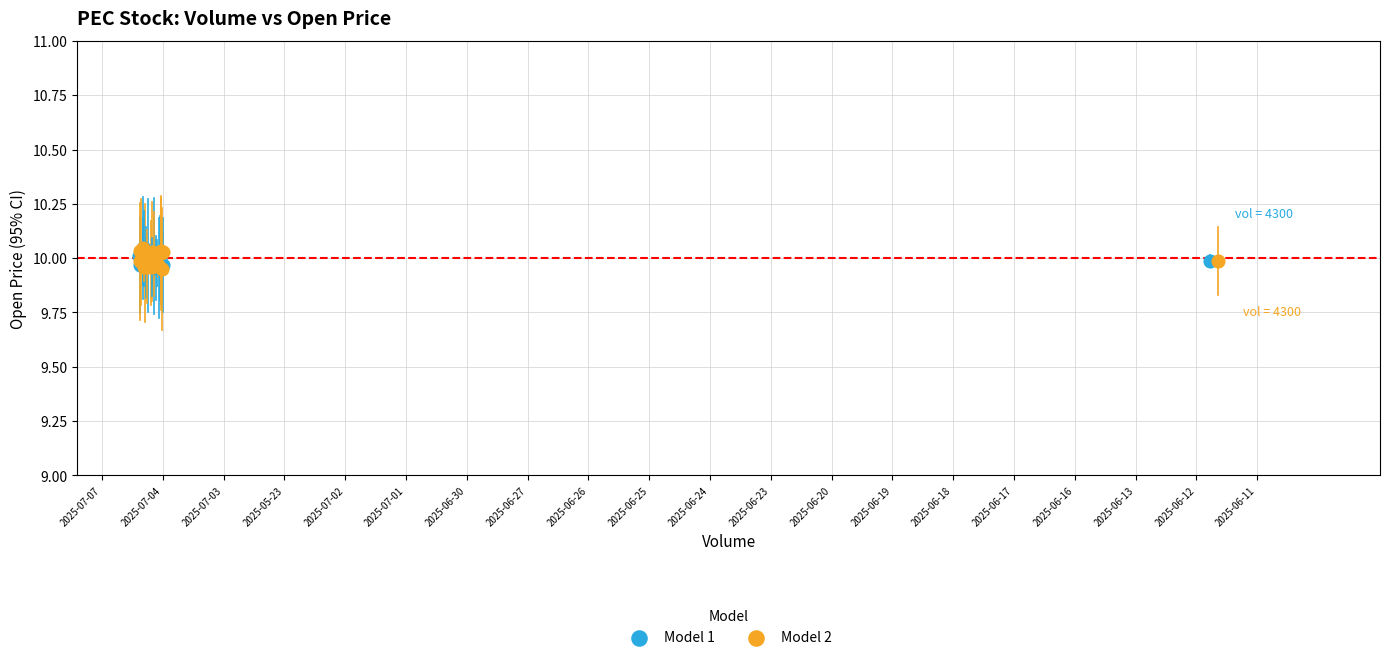

What are all the series names shown in the legend?

Model 1, Model 2